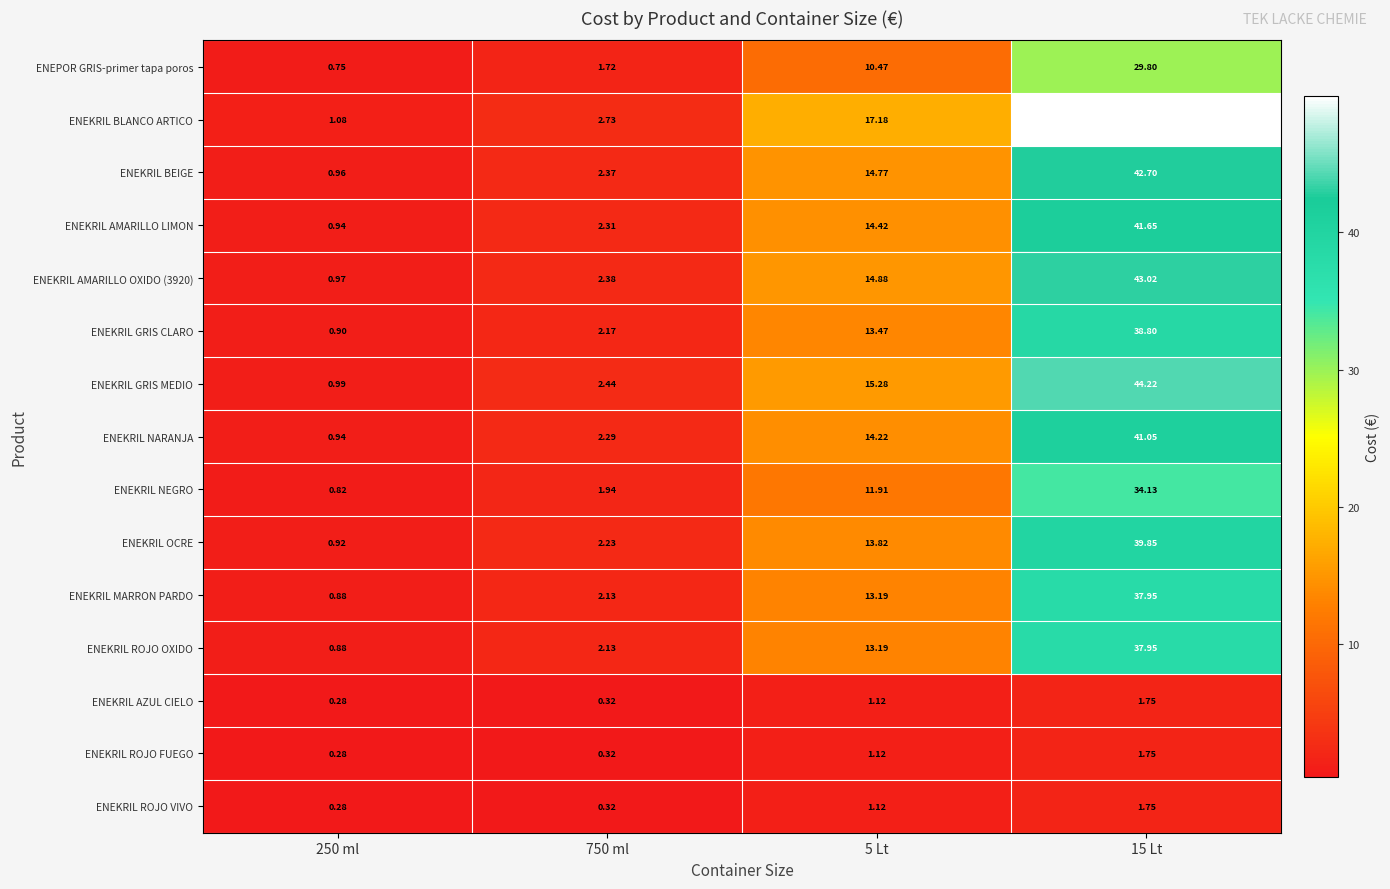

Which series has the widest spread of values?

ENEKRIL BLANCO ARTICO